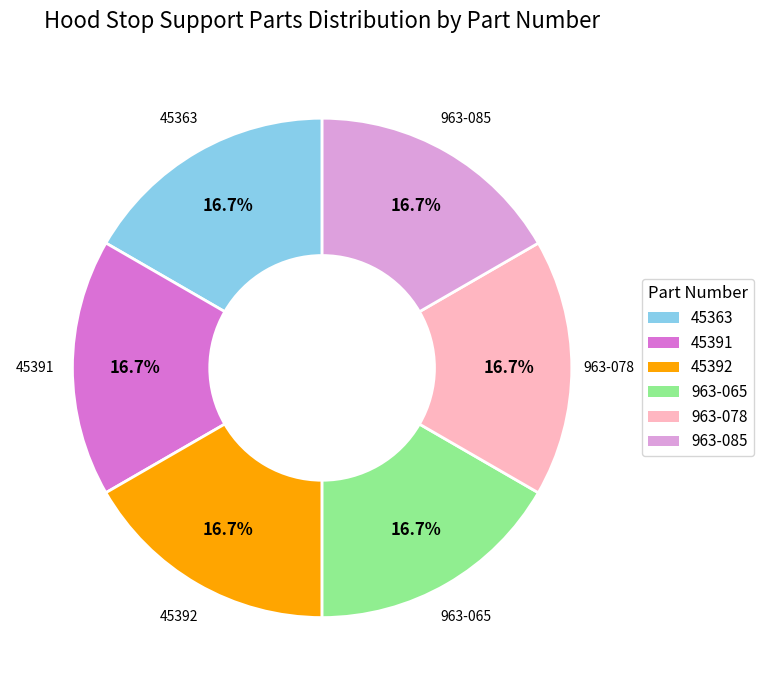

The 45363 slice represents 29% of the pie. True or false?

False